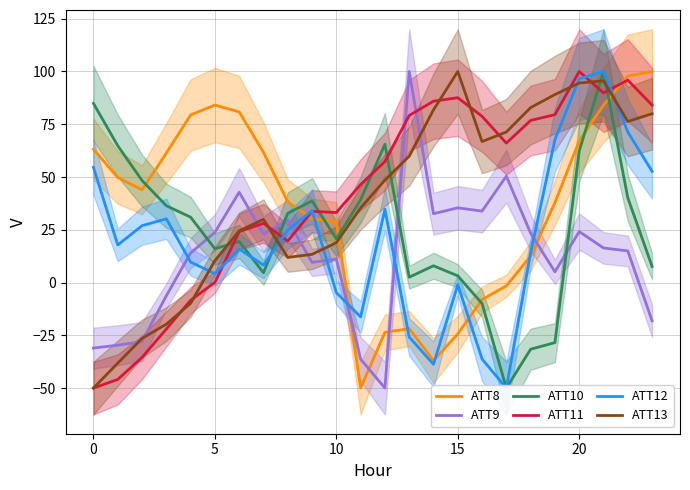

What is the label of the 8th point from the right?

16